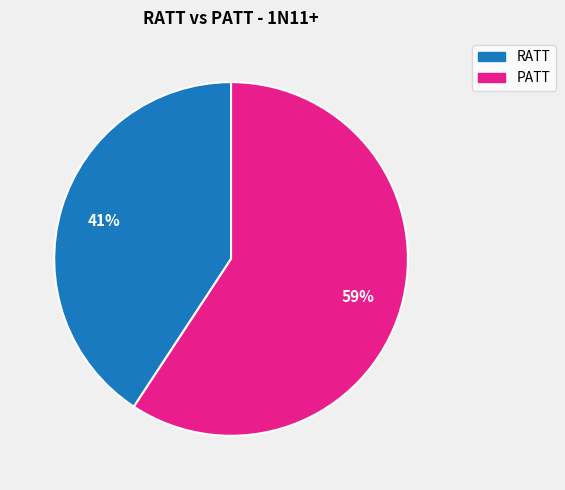

Approximately how many times larger is the value at RATT compared to PATT?

0.7